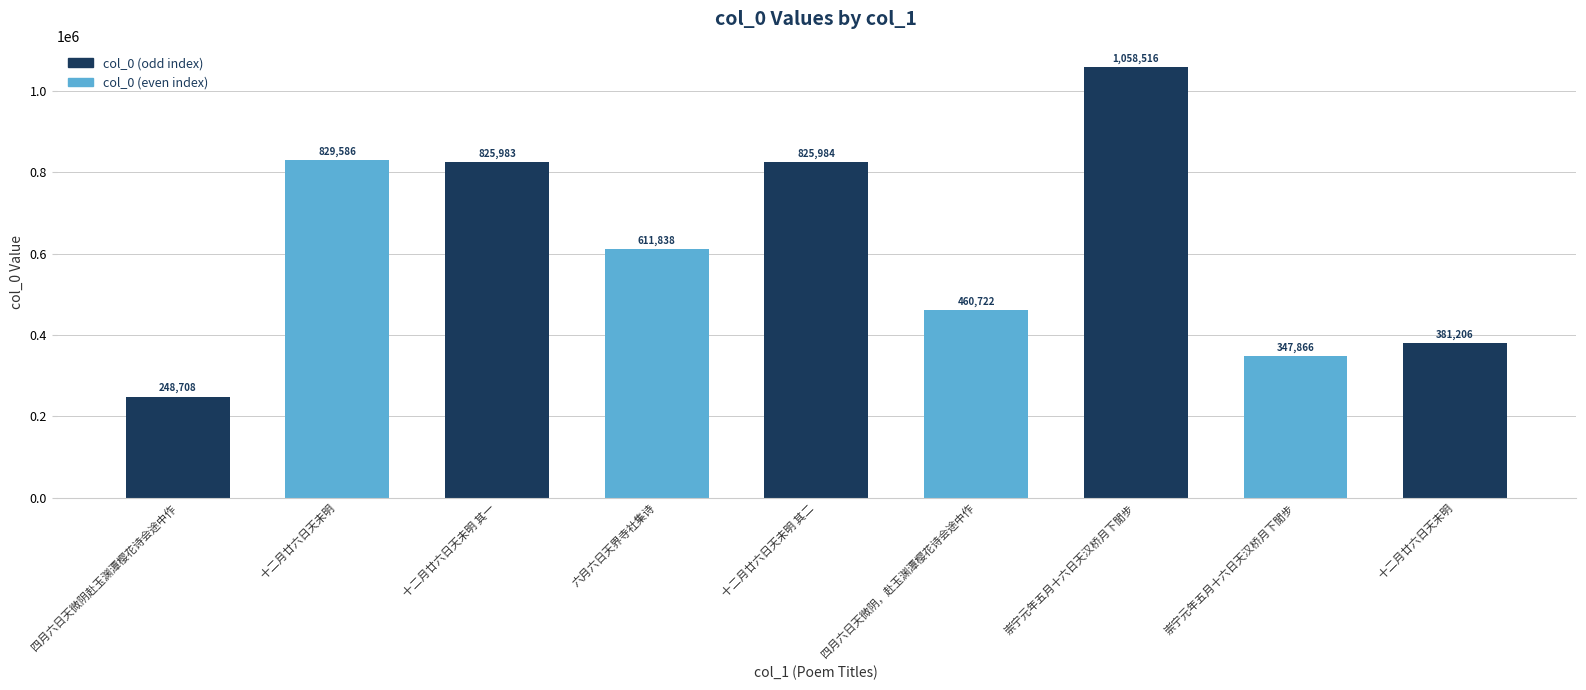

How many bars are there in total?

9